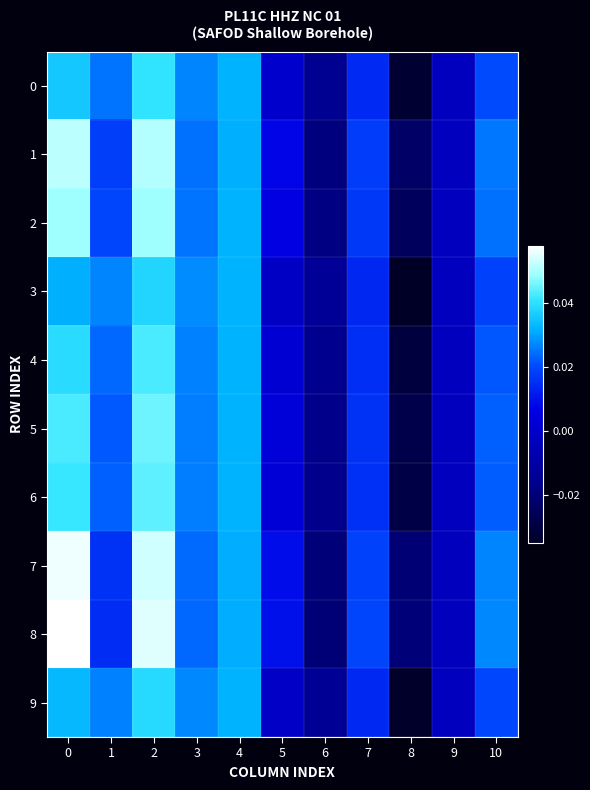

Which has a higher value, 1 or 8?

1